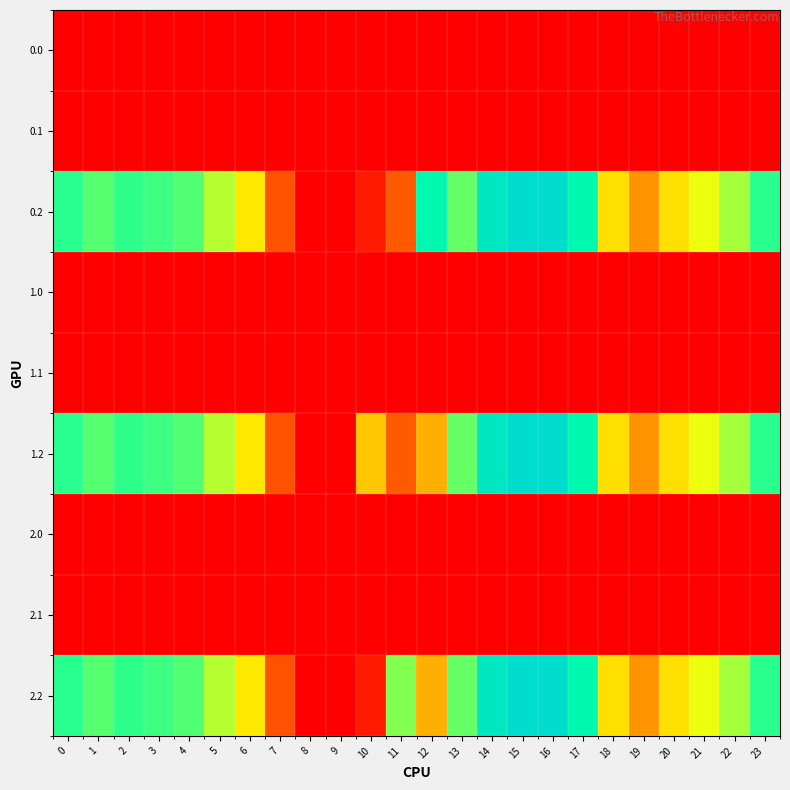

How many categories are shown in the chart?

24